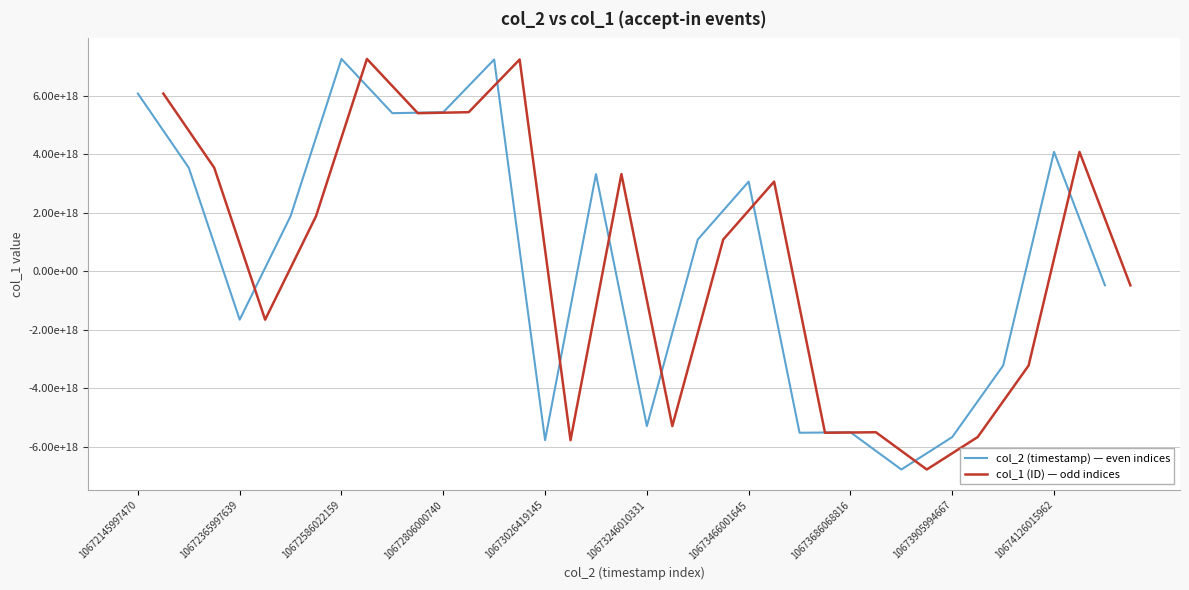

How many interior local valleys does the col_2 (timestamp) — even indices series have?

6